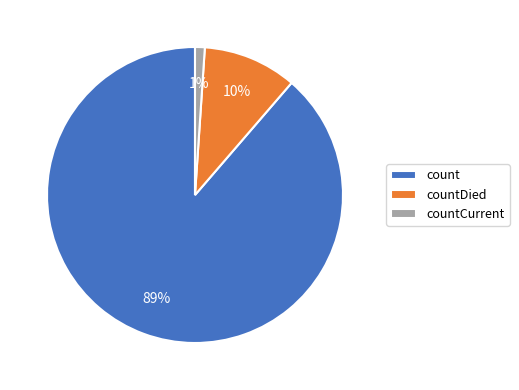

Is count the majority of the pie?

Yes